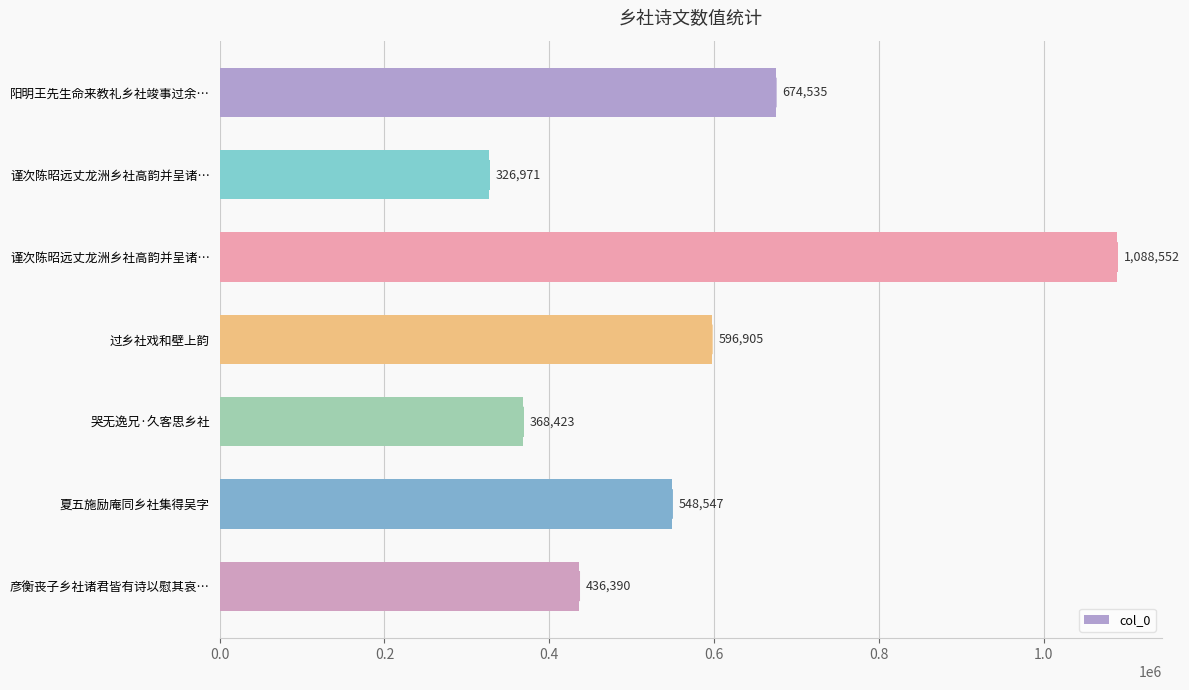

How many data points are less than 548547?

3